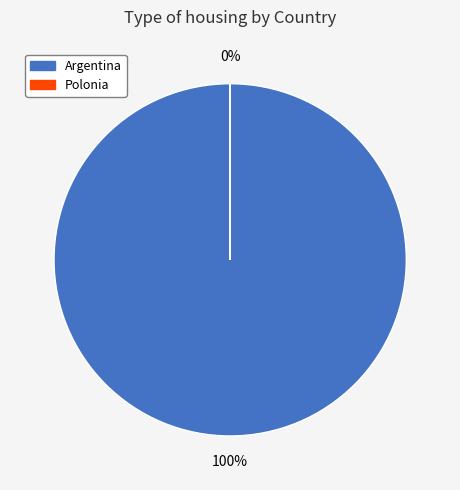

Which category accounts for the majority?

Argentina